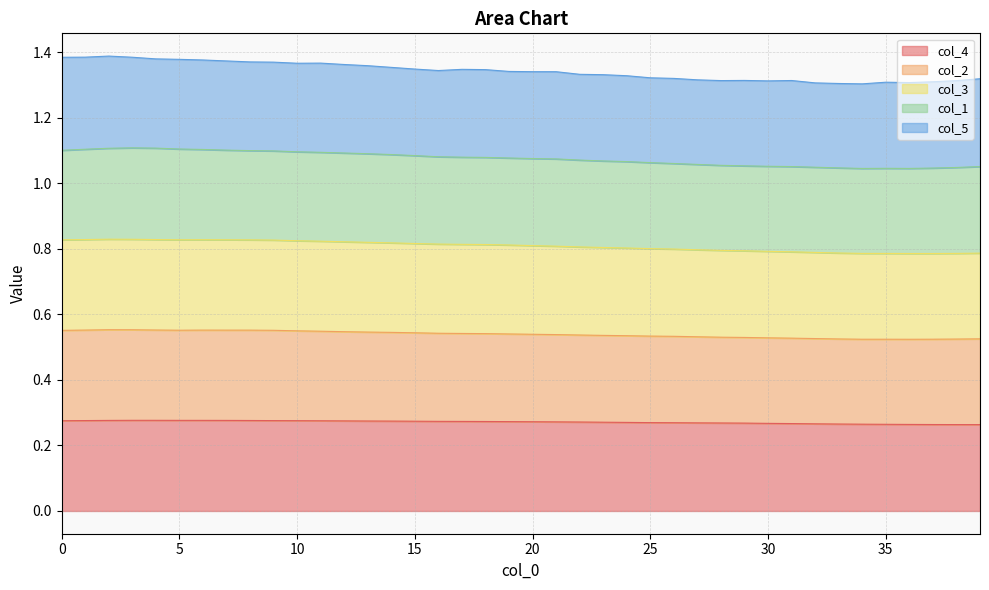

True or false: col_4 and col_2 cross at least once.

False